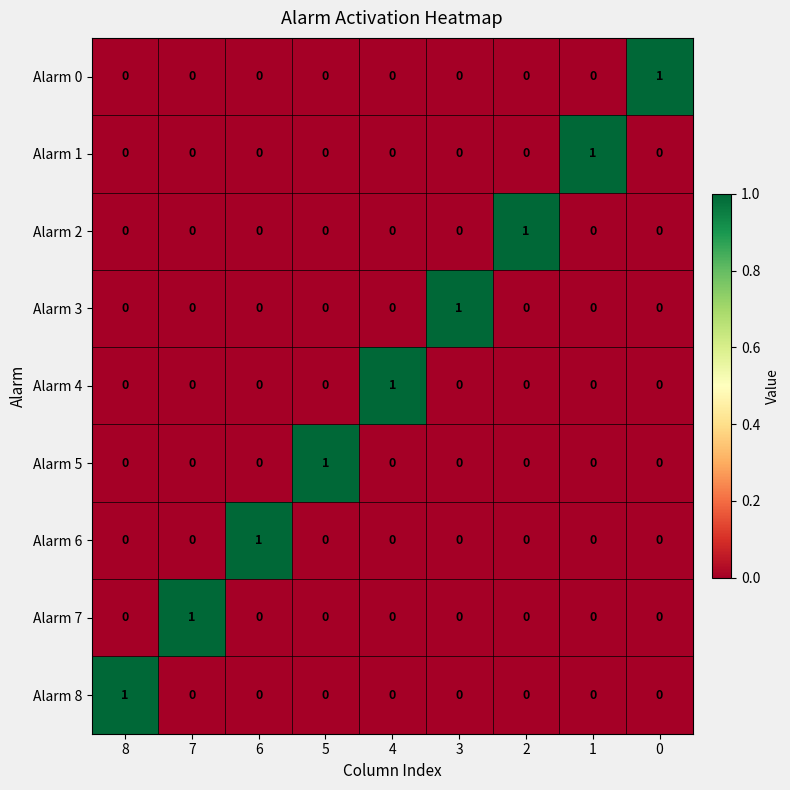

At how many categories does at least one series exceed 0?

9